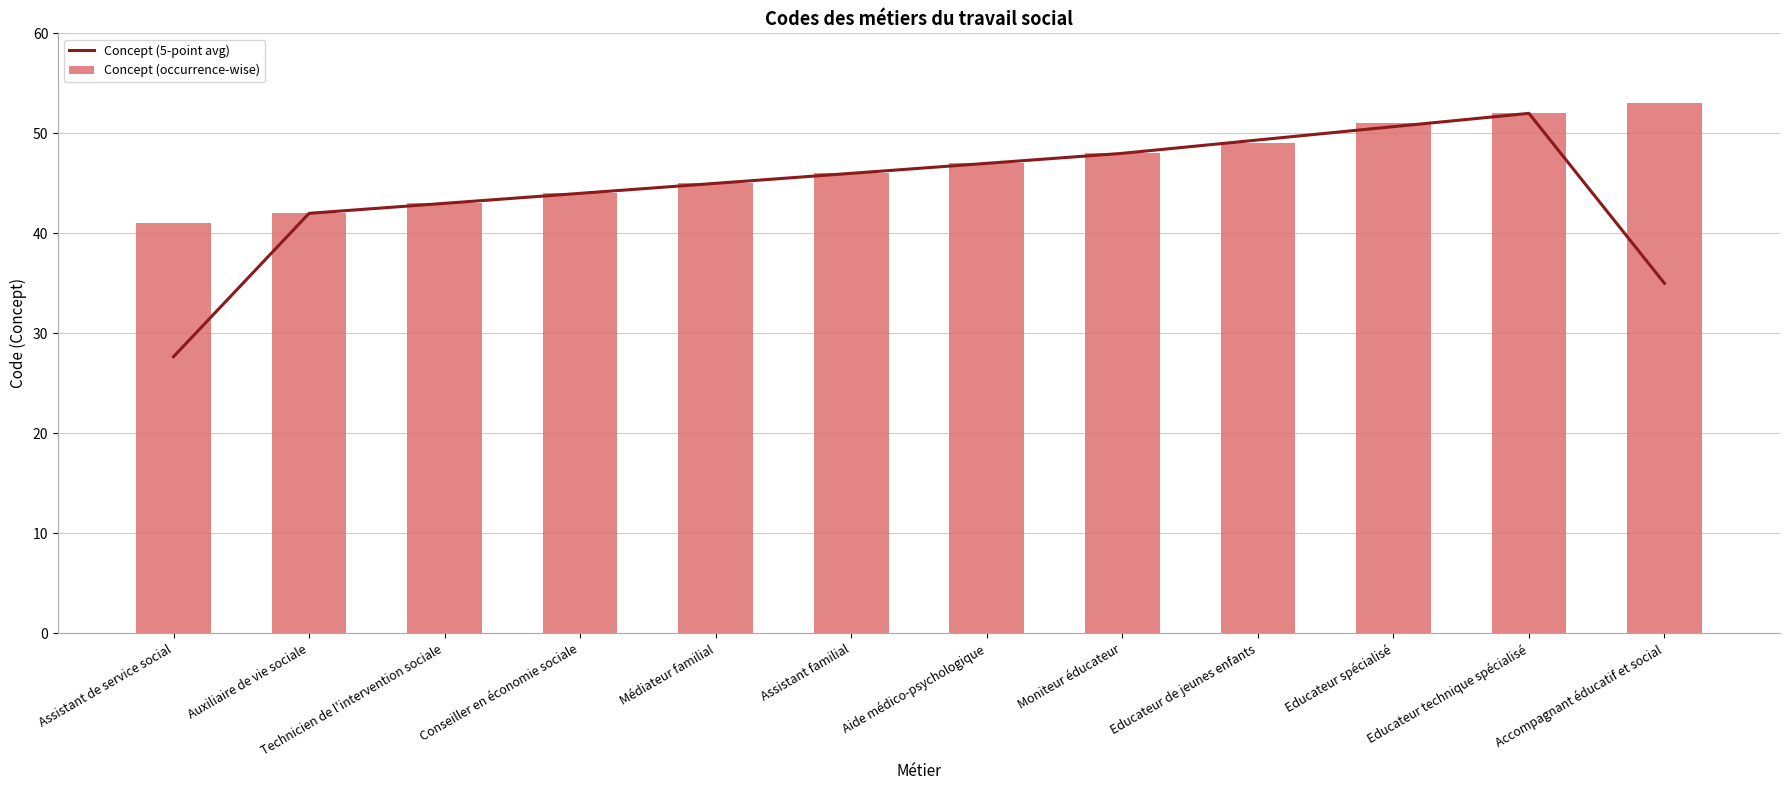

At how many categories does at least one series exceed 40?

12